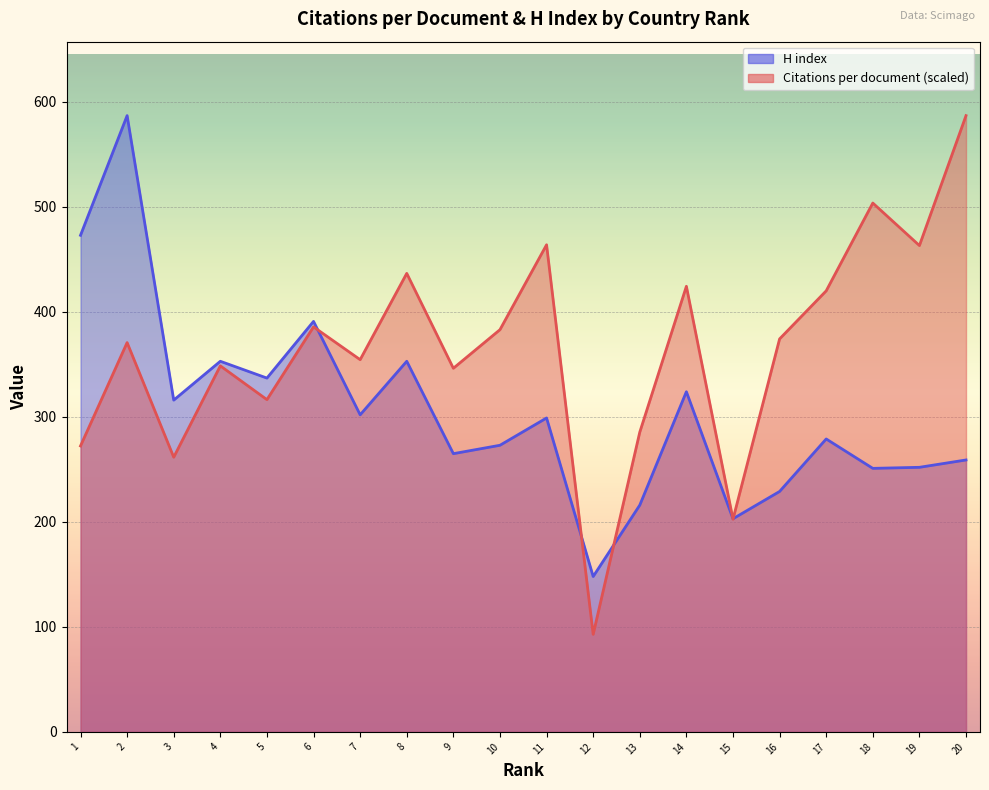

What are all the series names shown in the legend?

Citations per document, H index